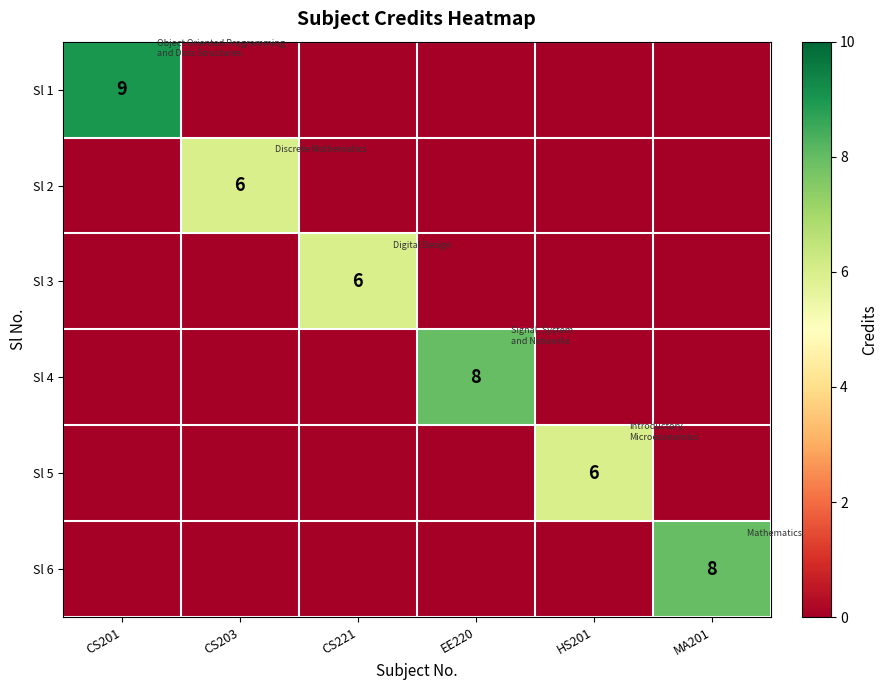

What is the spread (max minus min) of values at EE220?

8